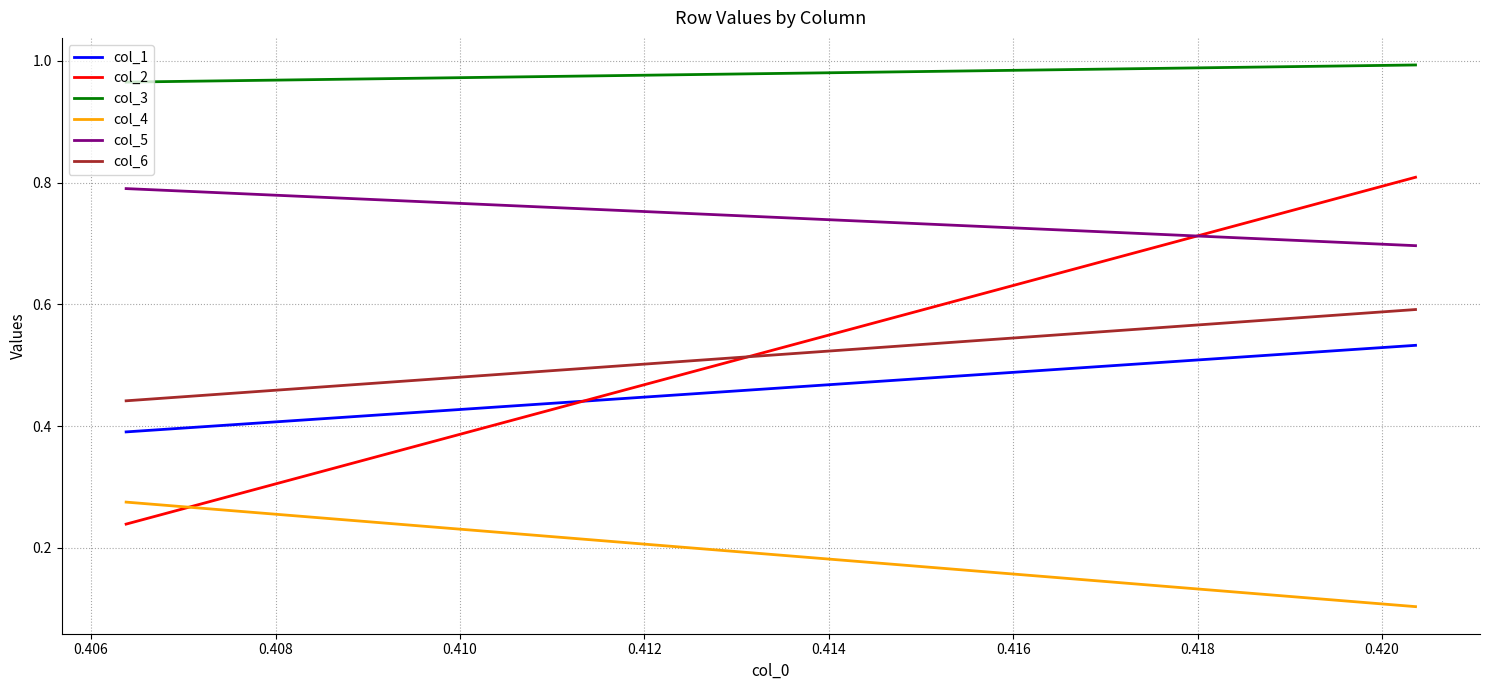

List the series in order of their peak value, lowest first.

col_4, col_1, col_6, col_5, col_2, col_3